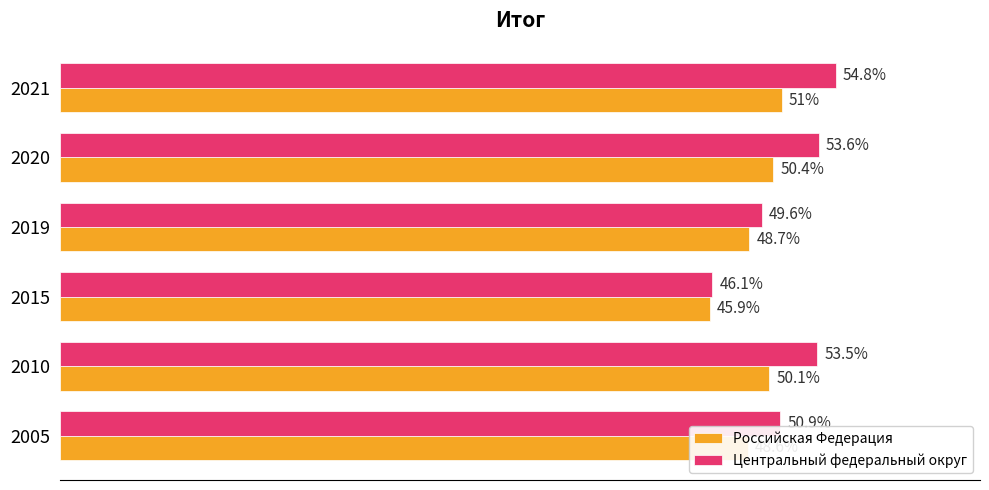

Which series has the largest total across all categories?

Центральный федеральный округ